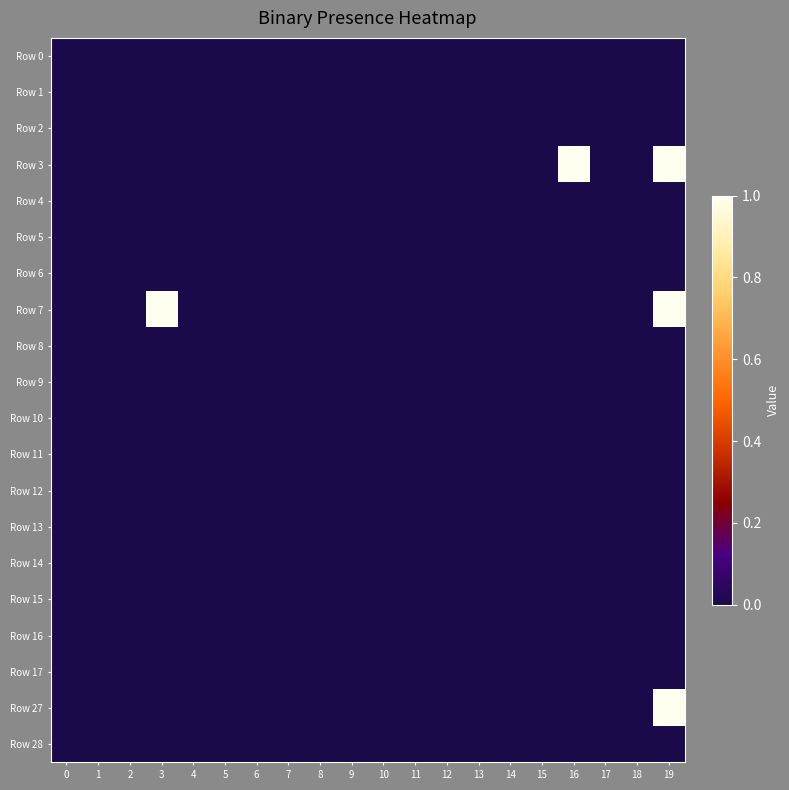

At which category is the sum across all series the highest?

19